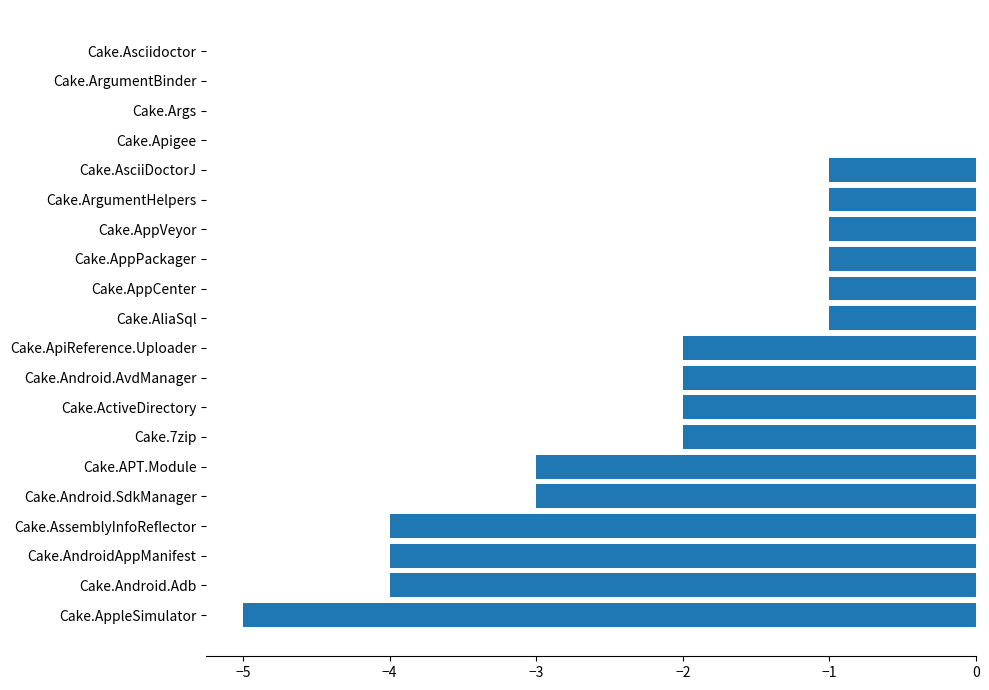

Which has a higher value, Cake.APT.Module or Cake.Android.AvdManager?

Cake.Android.AvdManager